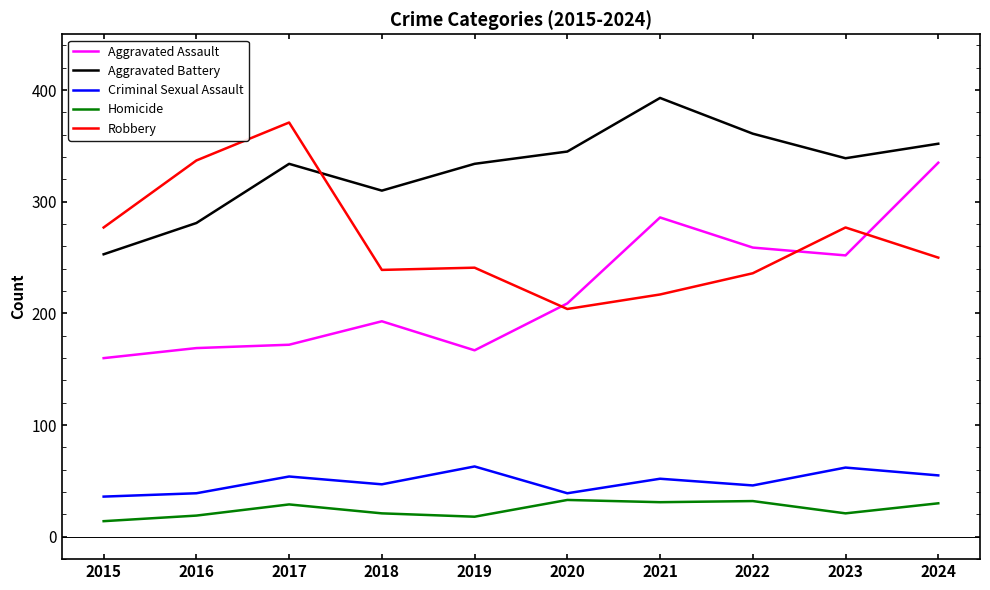

What is the difference between the second highest and minimum values in the Criminal Sexual Assault series?

26